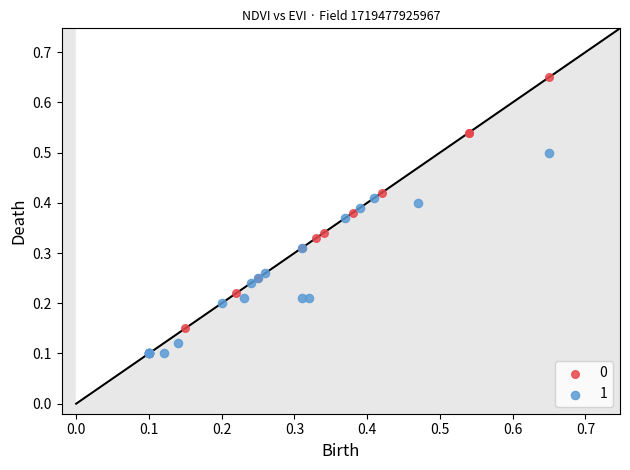

What are all the series names shown in the legend?

0, 1